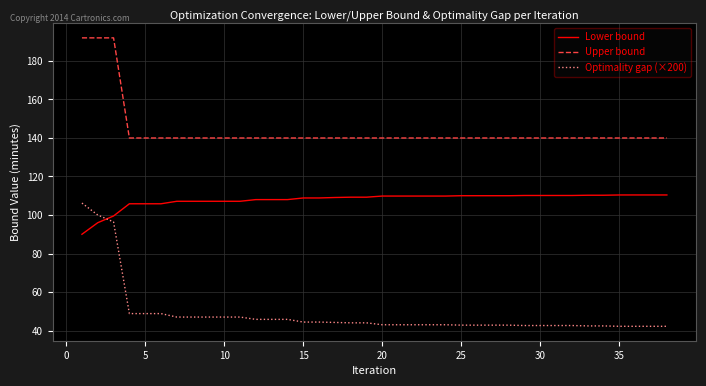

What is the highest value of the Optimality gap (×200) series?

106.2